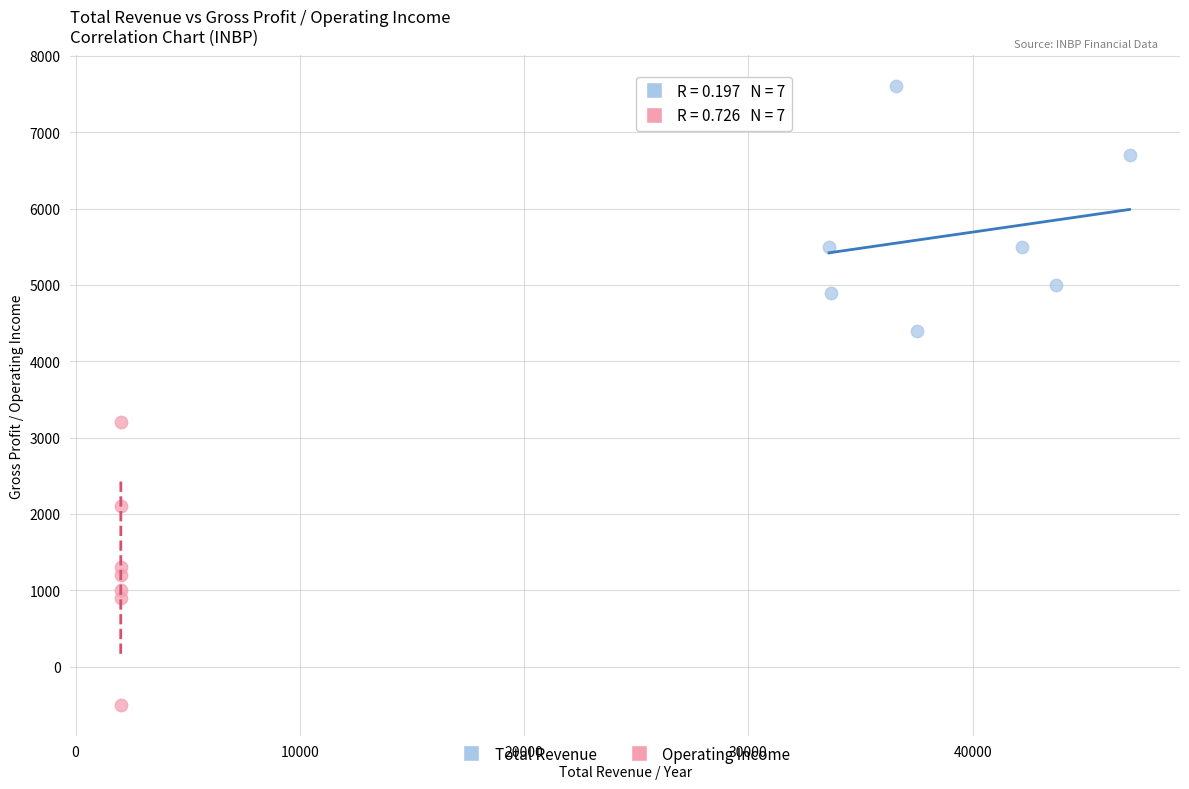

Which series reaches the maximum Y coordinate?

Total Revenue